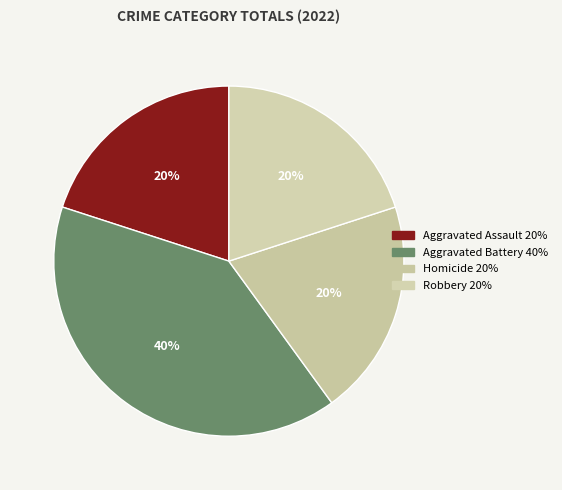

Between Homicide and Robbery, which is larger?

Homicide